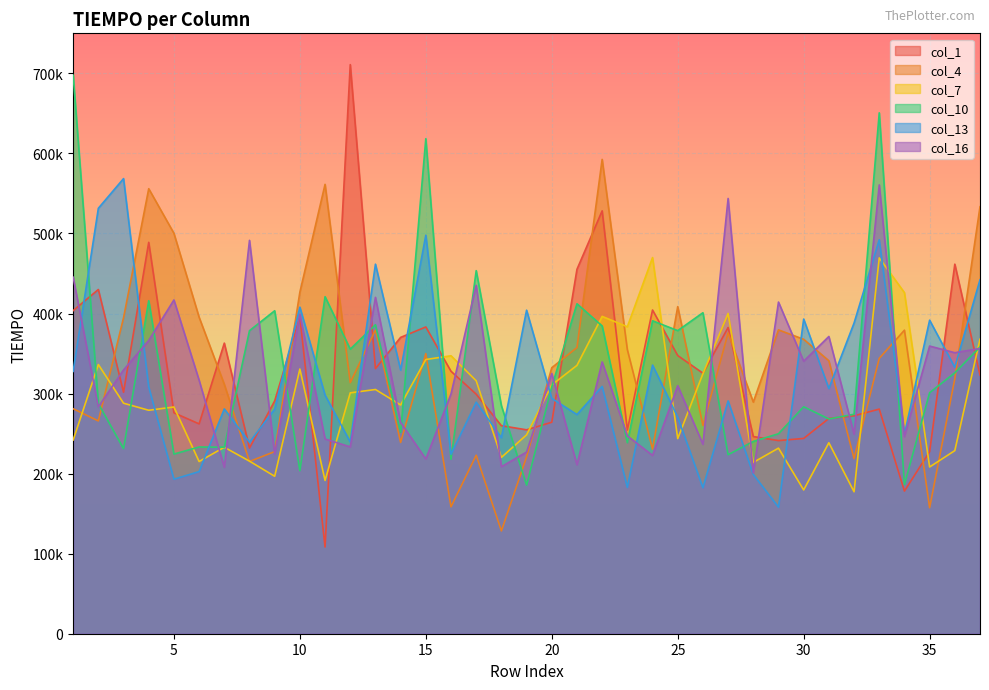

Count the number of data series in this chart.

6